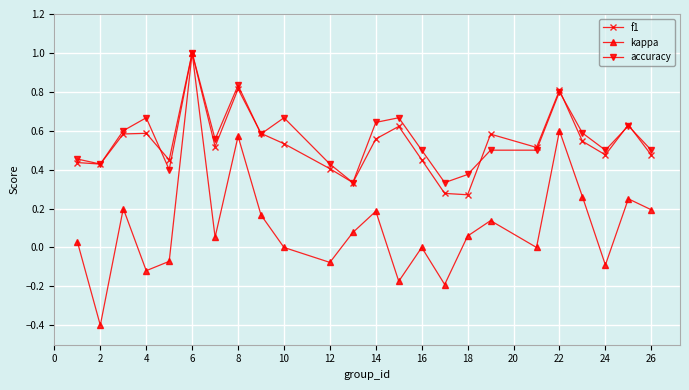

How many interior local peaks does the kappa series have?

8